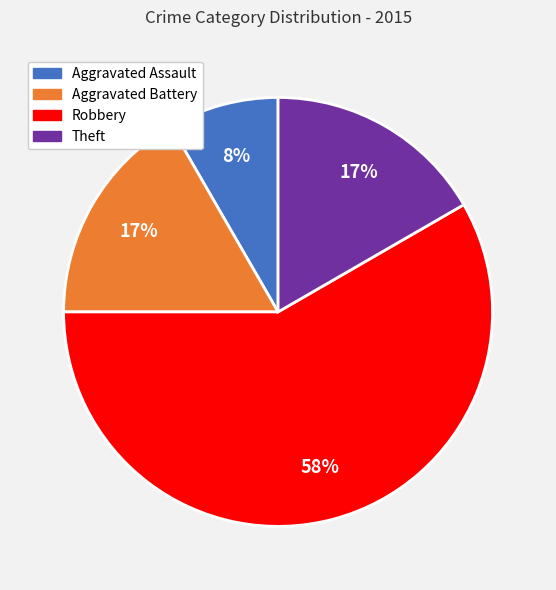

Does any single category account for the majority?

Yes